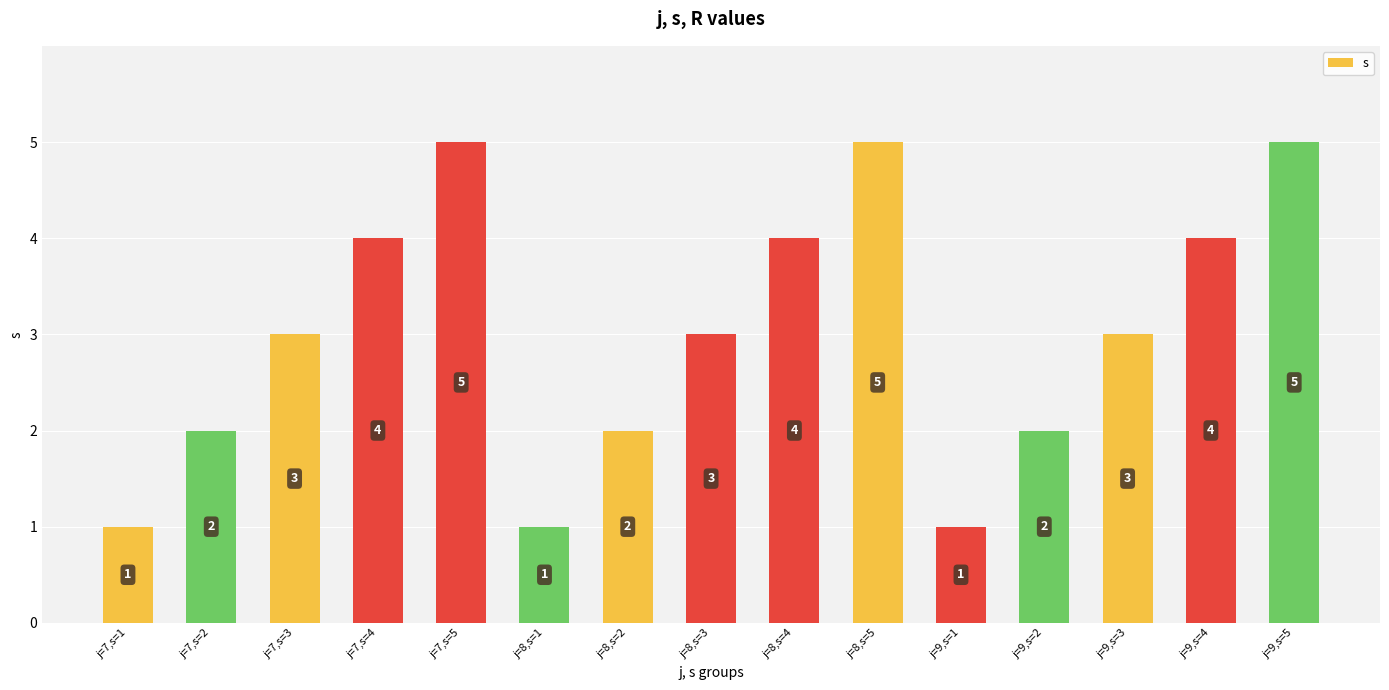

What is the approximate value at j=7,s=4?

4